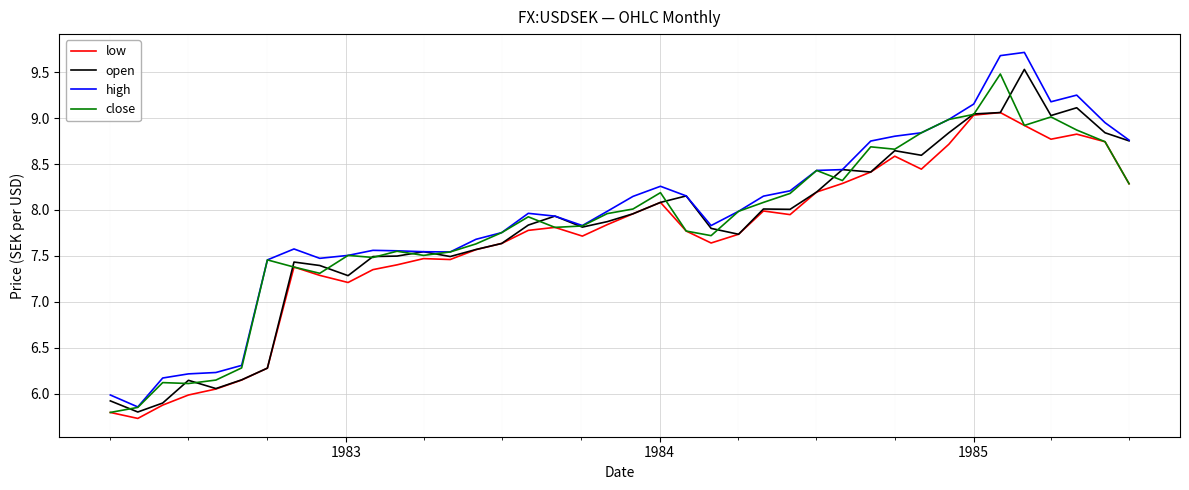

Which series has the largest range (max minus min)?

high